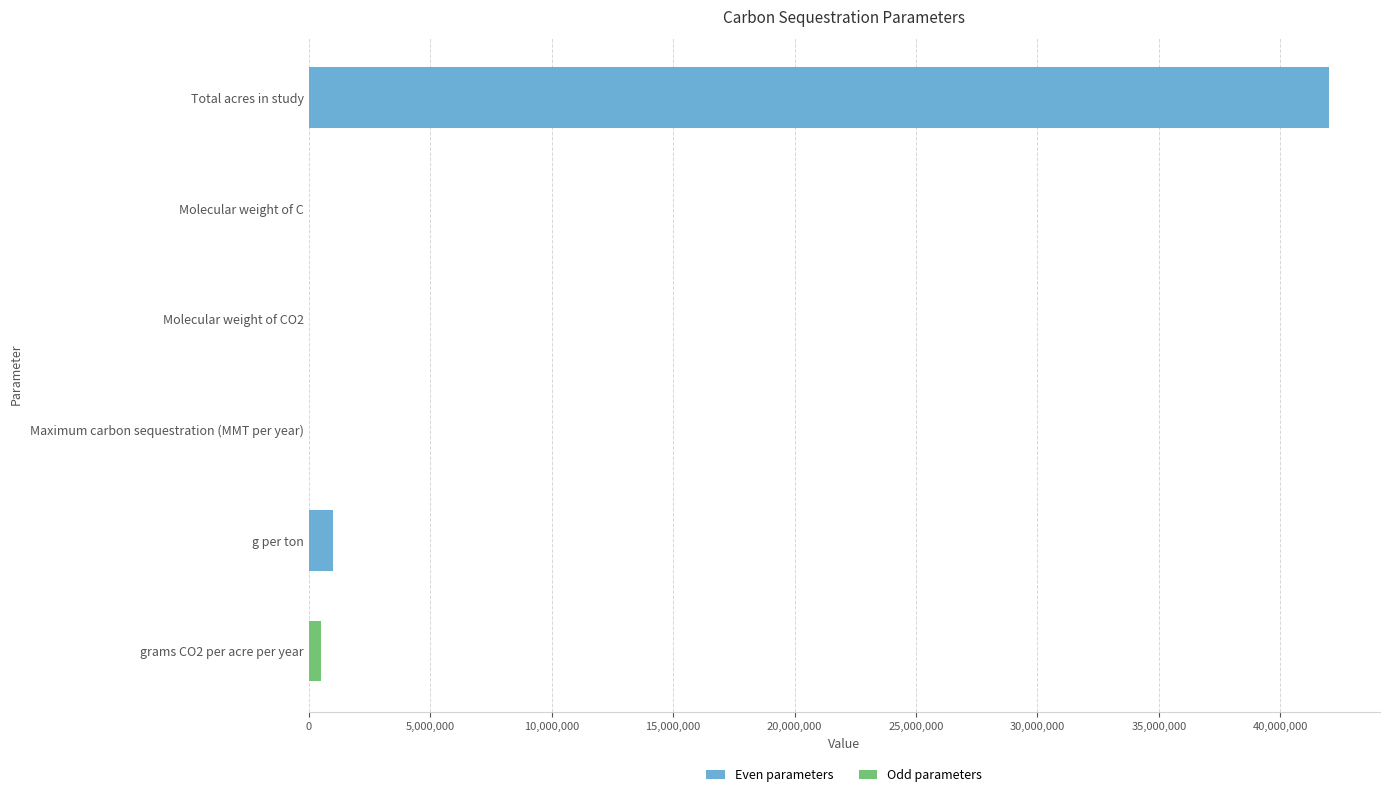

Count the number of categories in the chart.

6